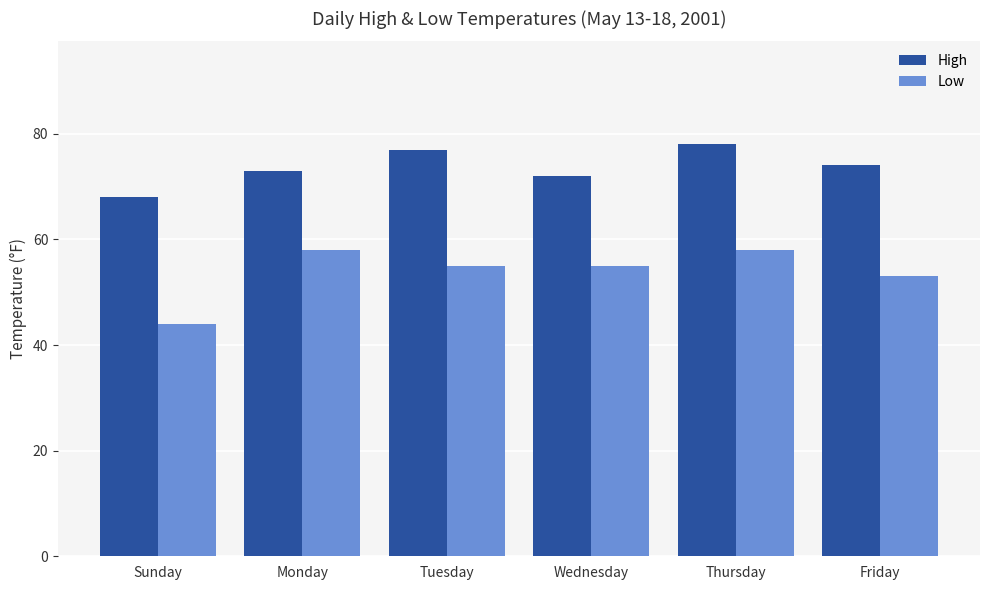

What is the smallest value displayed?

44